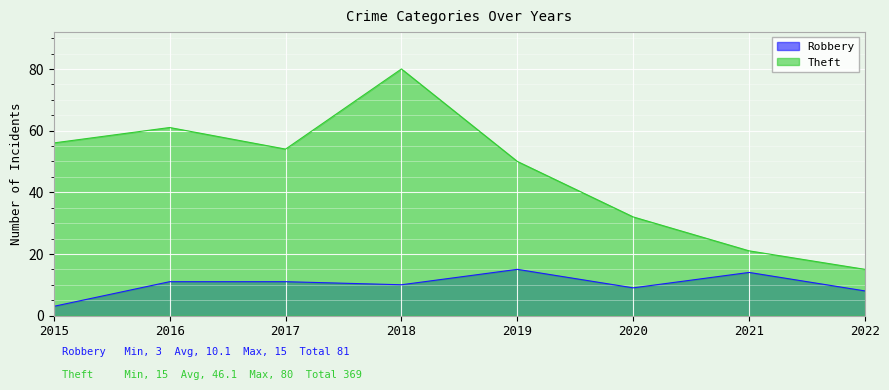

At 2021, list the series in order from smallest to largest.

Robbery, Theft